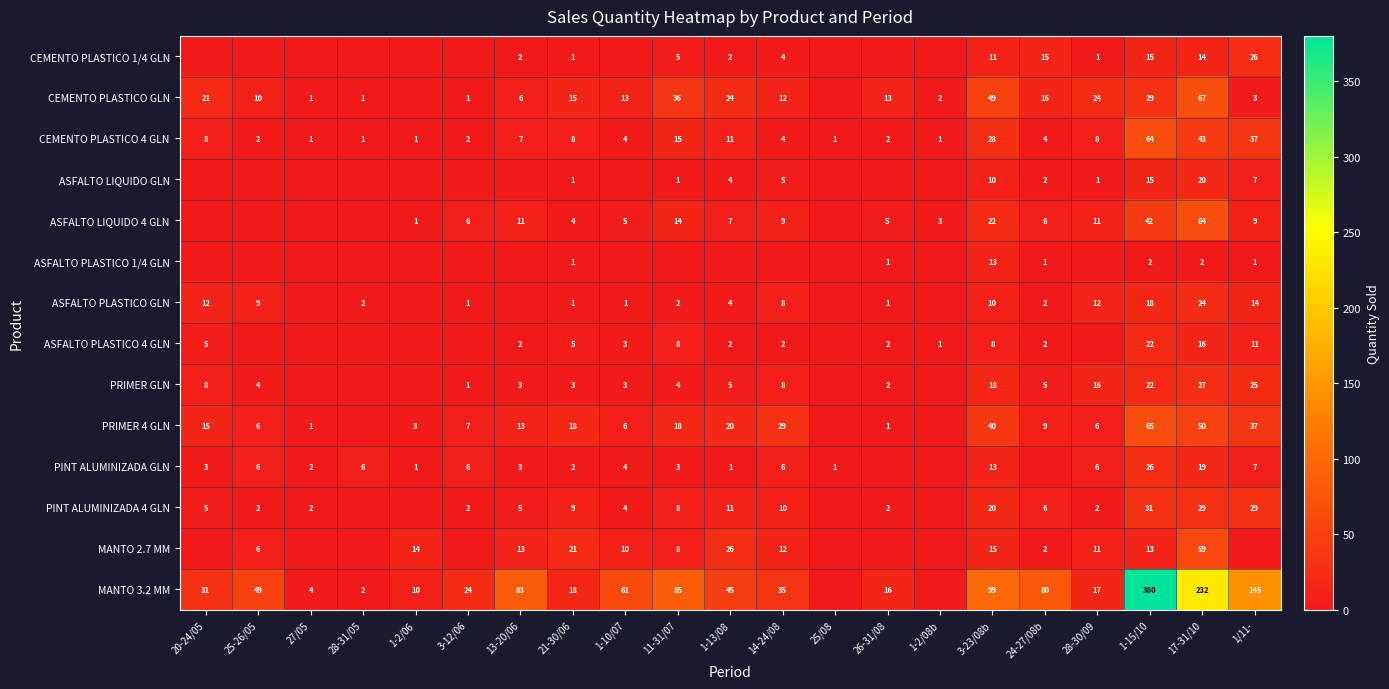

What is the difference between the second highest and second lowest values in the CEMENTO PLASTICO 4 GLN series?

42